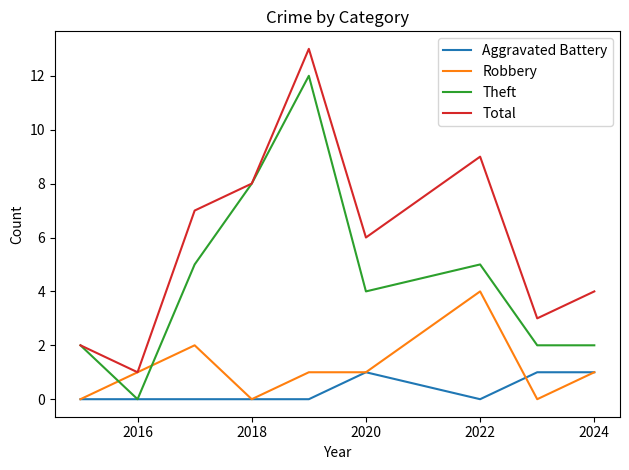

How many interior local peaks does the Total series have?

2